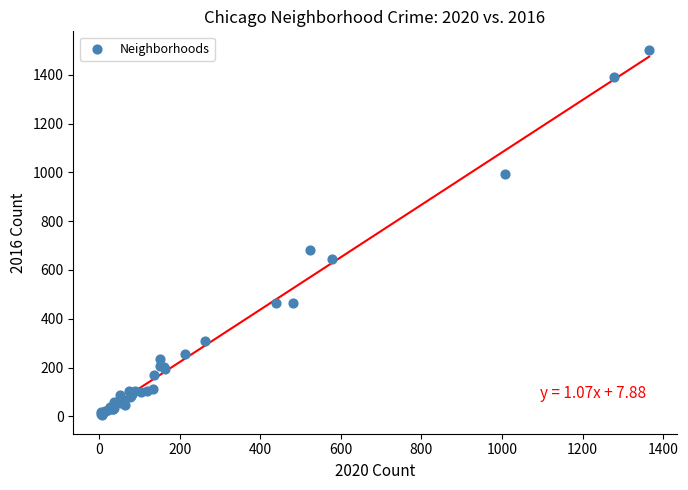

What Y value in the scatter plot is closest to 753?

680